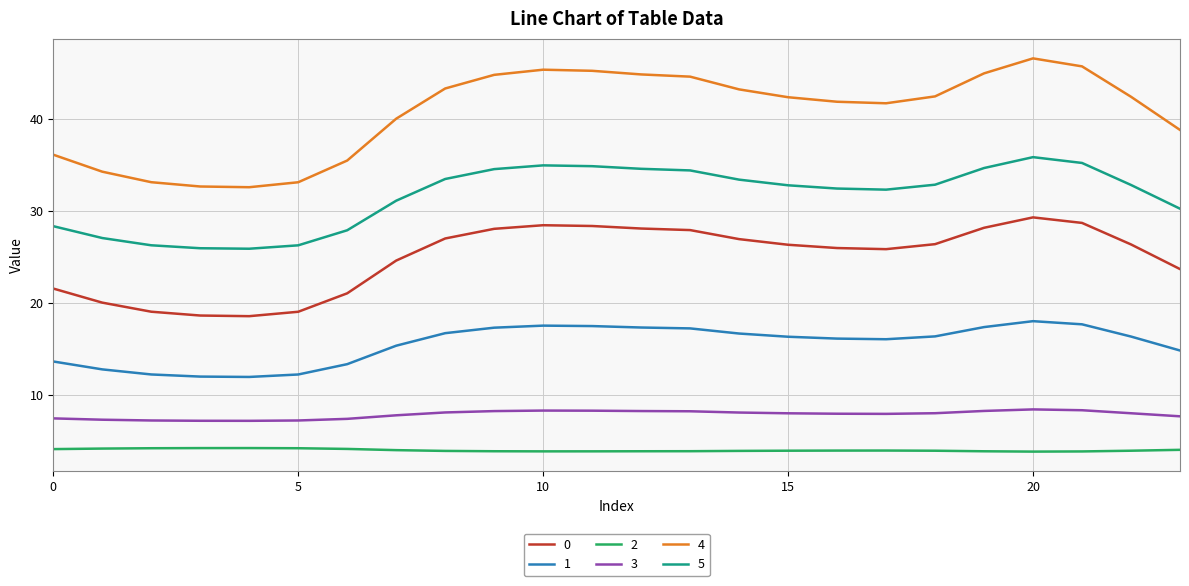

True or false: 2 and 4 intersect in this chart.

False